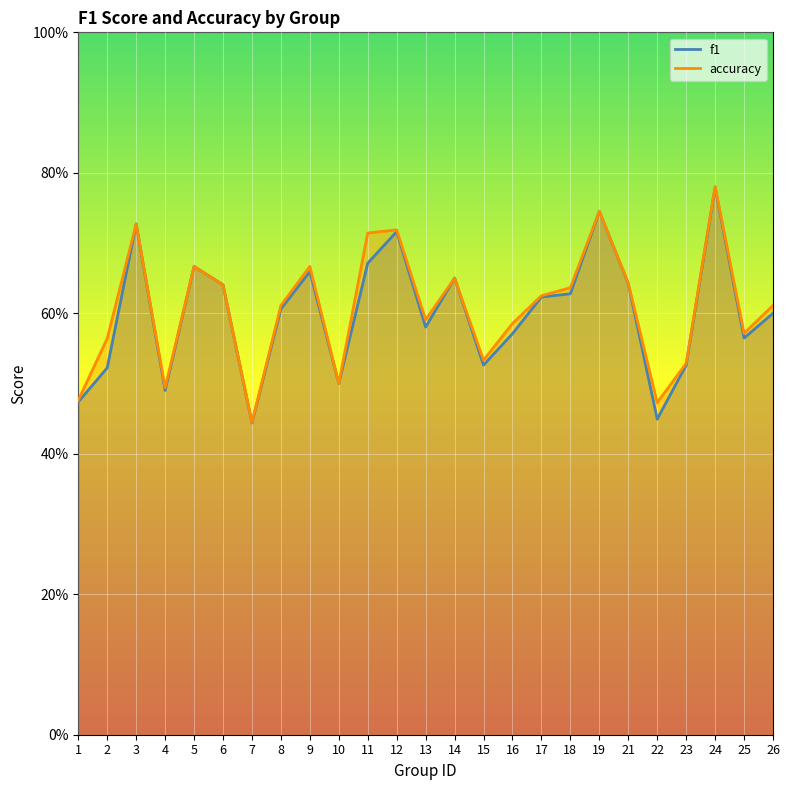

At how many categories does at least one series exceed 0?

25